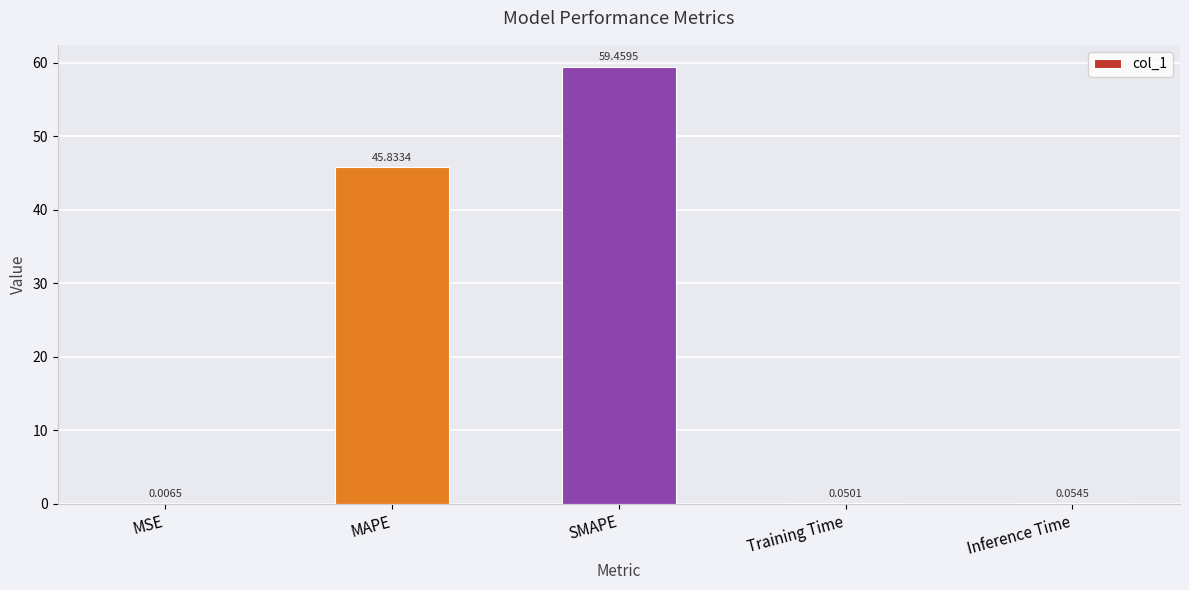

At which label is the value closest to 29?

MAPE